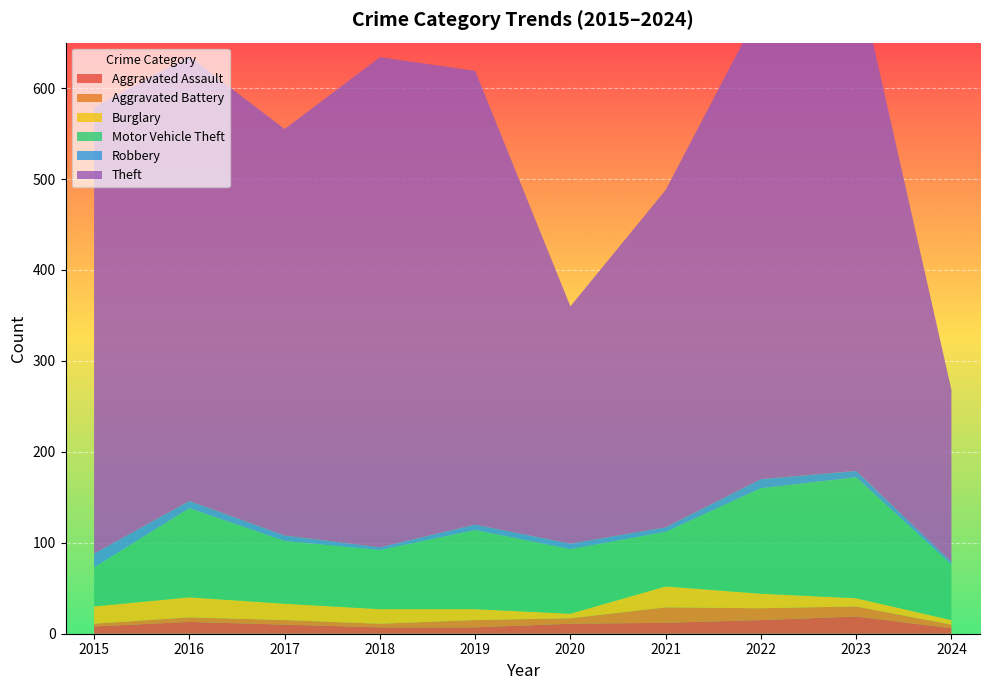

Reading right to left, transcribe all the data shown in this chart.

Aggravated Assault: 2024=6	2023=19	2022=15	2021=12	2020=11	2019=7	2018=7	2017=10	2016=13	2015=8
Aggravated Battery: 2024=4	2023=11	2022=13	2021=17	2020=6	2019=8	2018=4	2017=5	2016=5	2015=3
Burglary: 2024=5	2023=9	2022=16	2021=23	2020=5	2019=12	2018=16	2017=18	2016=22	2015=19
Motor Vehicle Theft: 2024=61	2023=133	2022=116	2021=60	2020=71	2019=87	2018=65	2017=69	2016=98	2015=43
Robbery: 2024=3	2023=7	2022=10	2021=5	2020=6	2019=6	2018=3	2017=6	2016=8	2015=15
Theft: 2024=189	2023=553	2022=518	2021=371	2020=261	2019=499	2018=539	2017=447	2016=489	2015=491